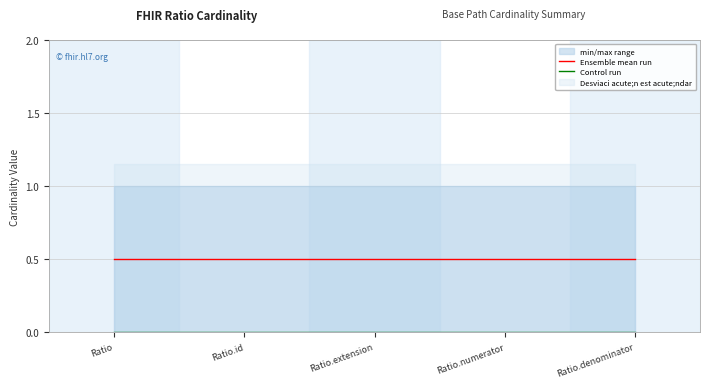

Reading left to right, extract all data points from this chart.

Ensemble mean run: Ratio=0.5	Ratio.id=0.5	Ratio.extension=0.5	Ratio.numerator=0.5	Ratio.denominator=0.5
Control run: Ratio=0.0	Ratio.id=0.0	Ratio.extension=0.0	Ratio.numerator=0.0	Ratio.denominator=0.0